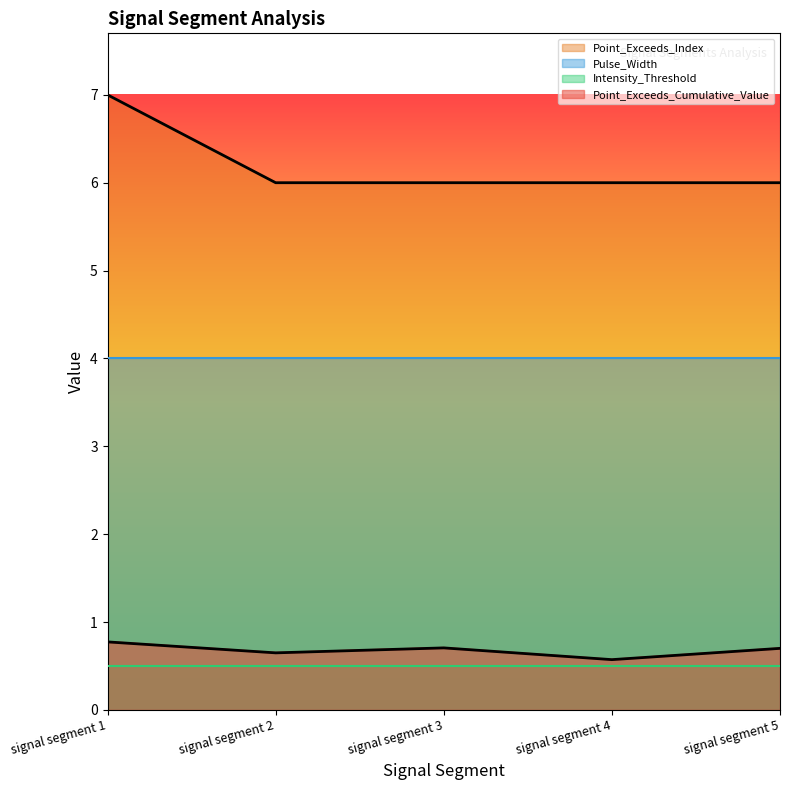

What is the minimum value for Point_Exceeds_Cumulative_Value?

0.6